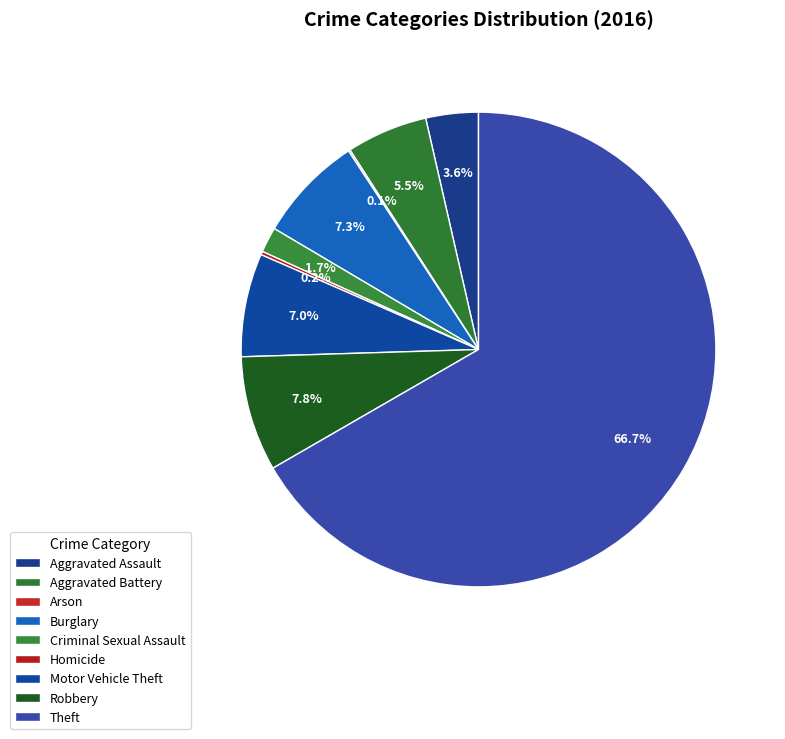

To the nearest percent, what is the combined percentage of Theft and Burglary?

74%